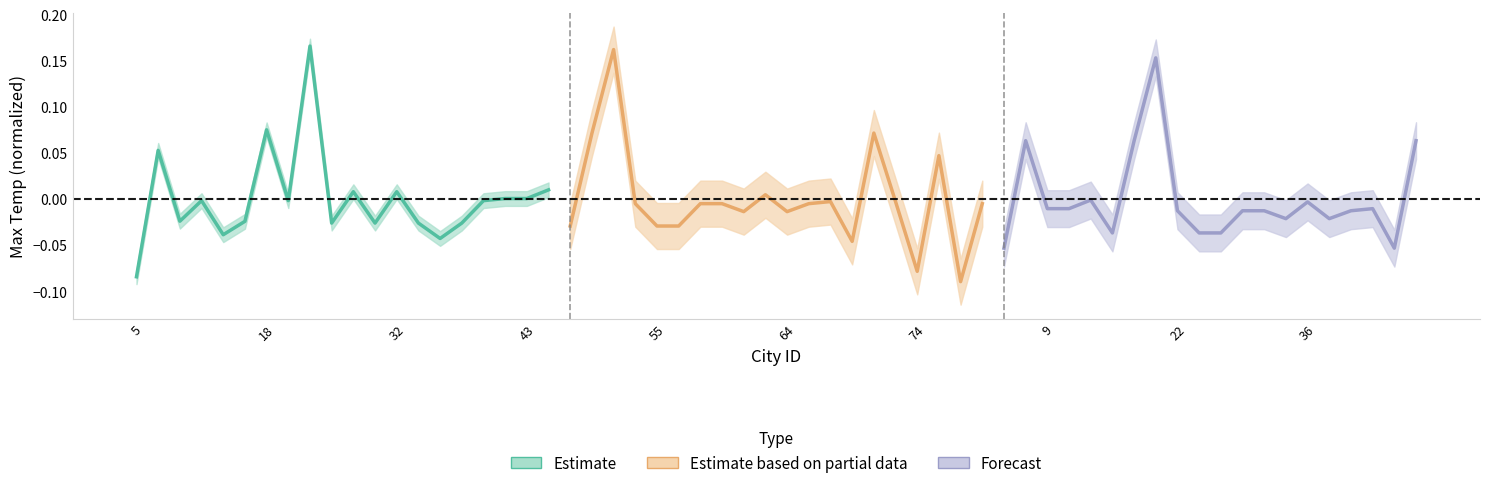

The Forecast series shows -0.0 at 16. True or false?

False